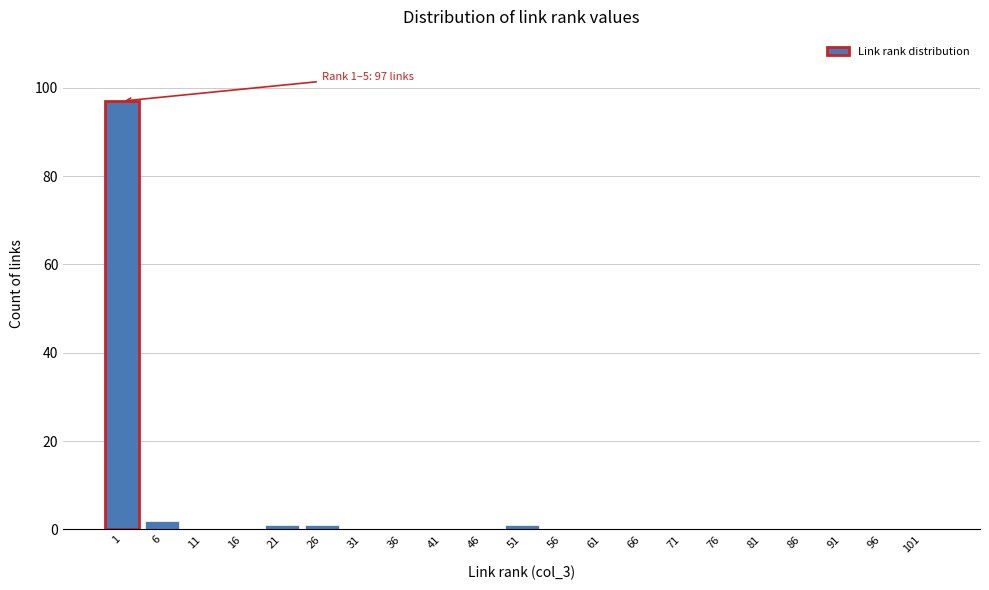

Reading left to right, what are all the values shown in this chart?

1=97	6=2	11=0	16=0	21=1	26=1	31=0	36=0	41=0	46=0	51=1	56=0	61=0	66=0	71=0	76=0	81=0	86=0	91=0	96=0	101=0